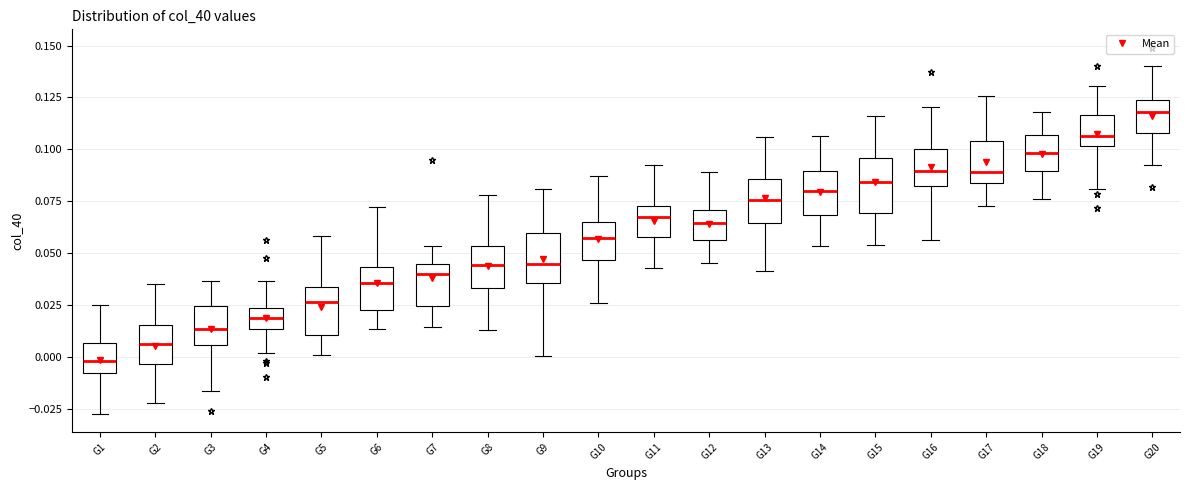

Which box has the highest median line?

G20